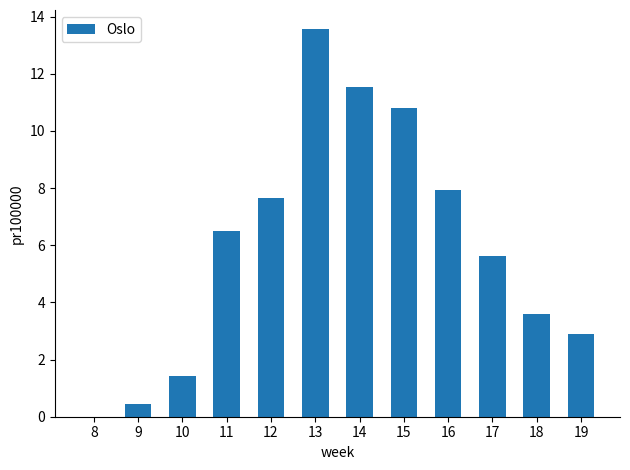

What is the average value?

6.0